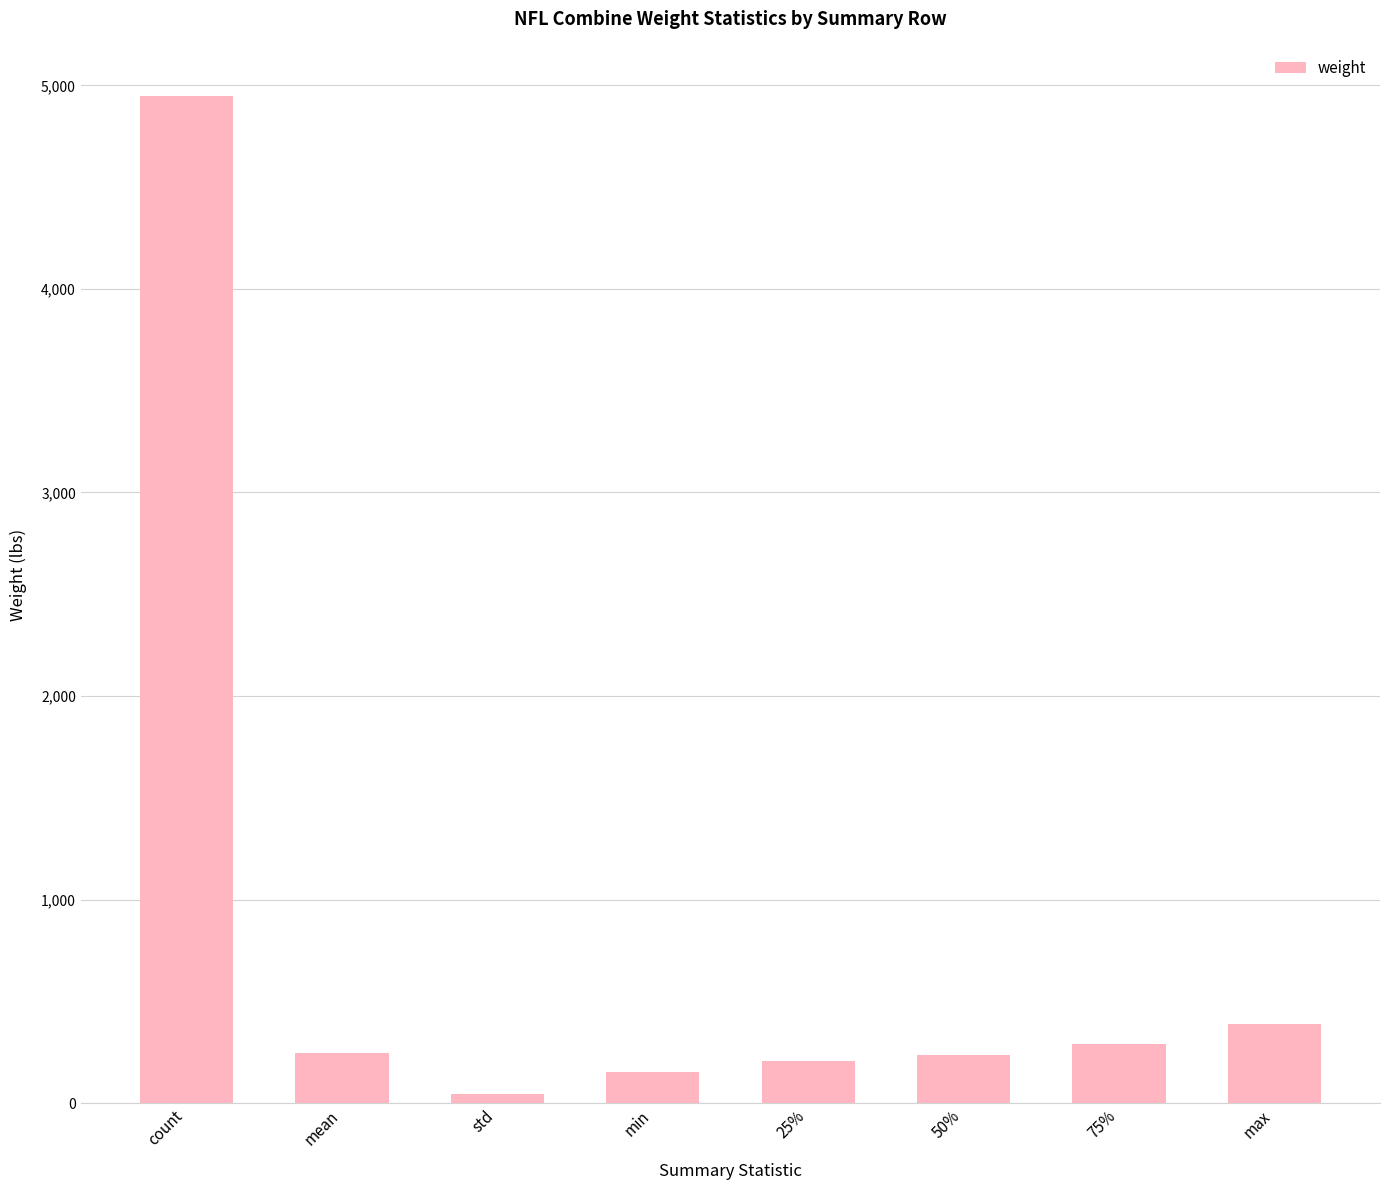

How many data points are less than 245?

4